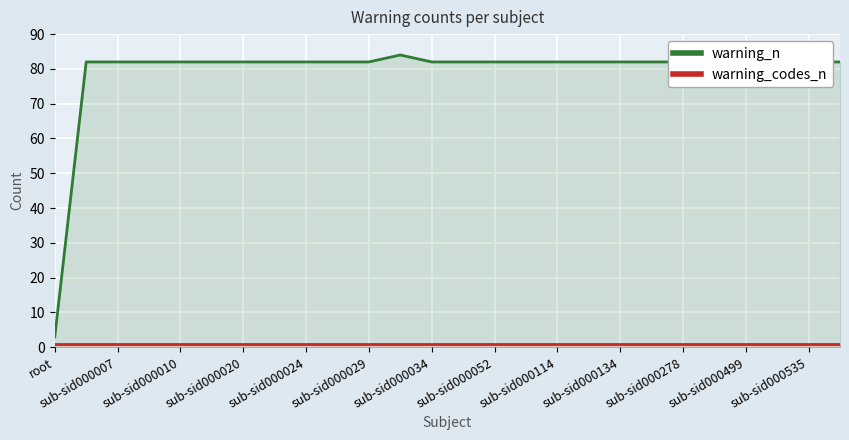

Which series changed the most between 15 and 17?

warning_n